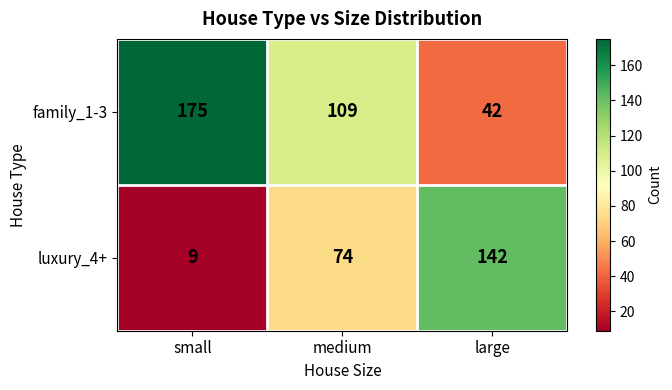

The luxury_4+ series shows 74 at medium. True or false?

True